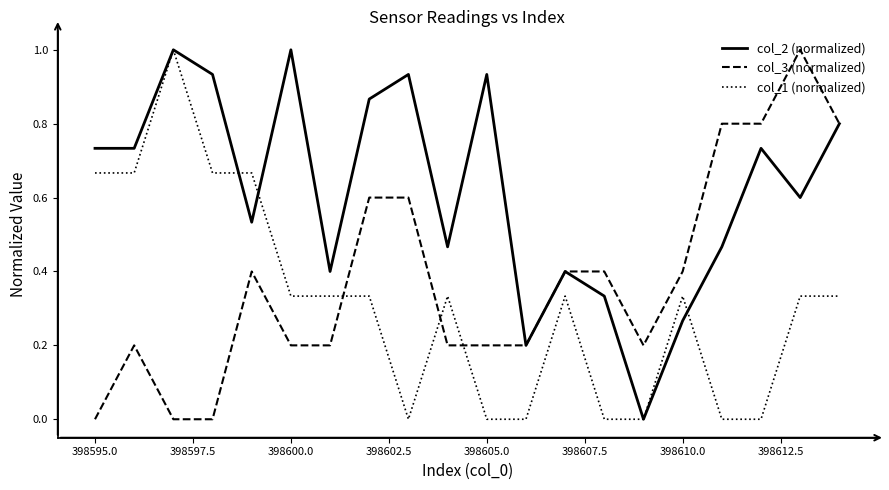

What is the greatest value displayed?

1.0